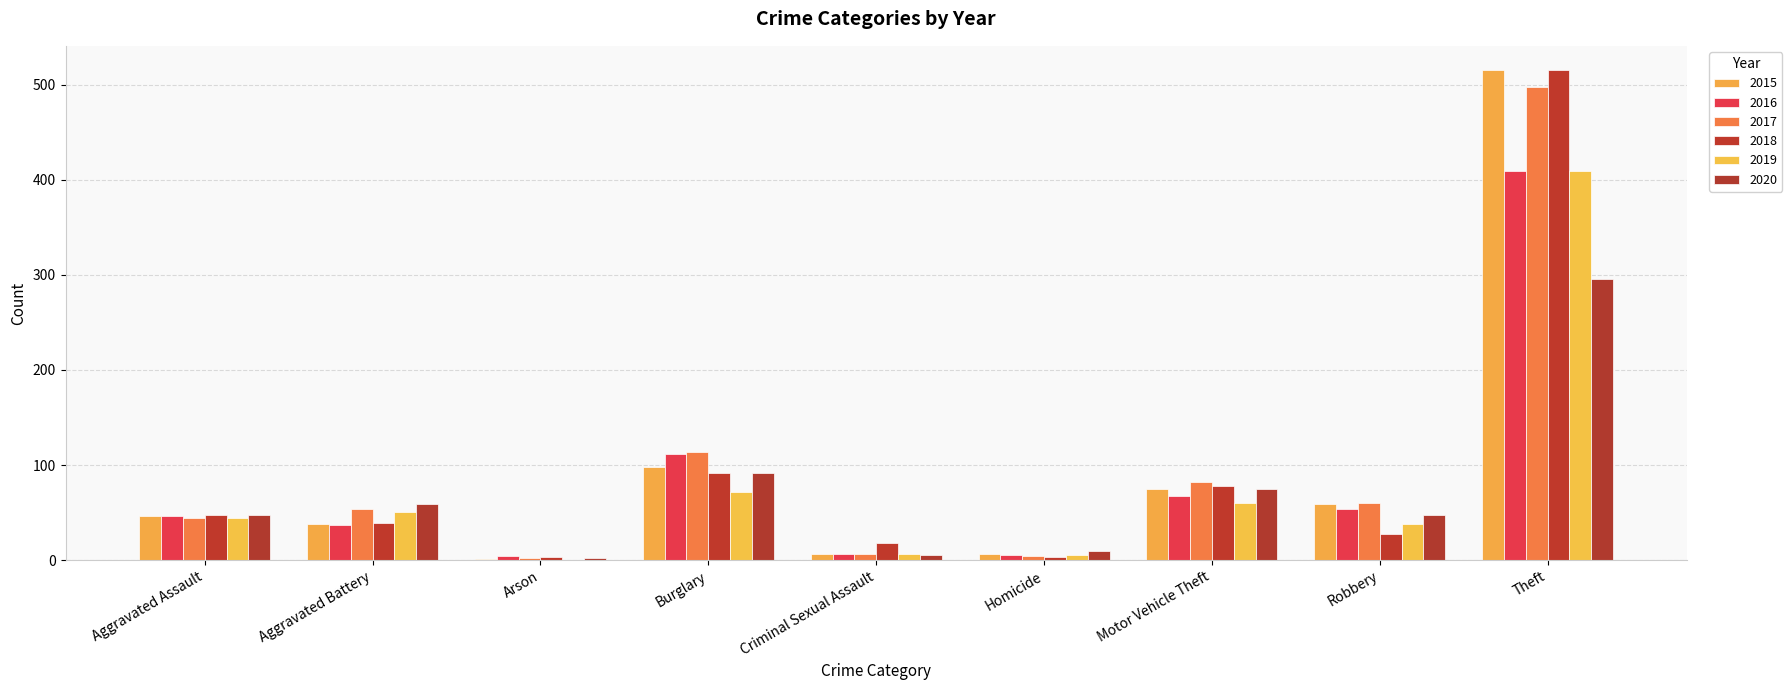

Where is 2018 nearest to the value 259?

Burglary